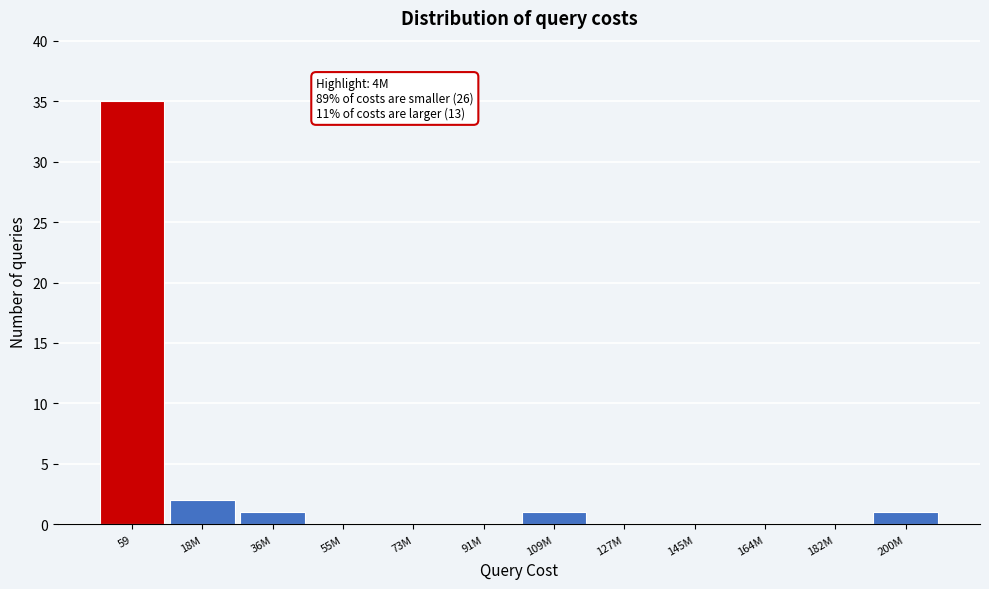

Reading left to right, extract all data points from this chart.

59=35	18M=2	36M=1	55M=0	73M=0	91M=0	109M=1	127M=0	145M=0	164M=0	182M=0	200M=1